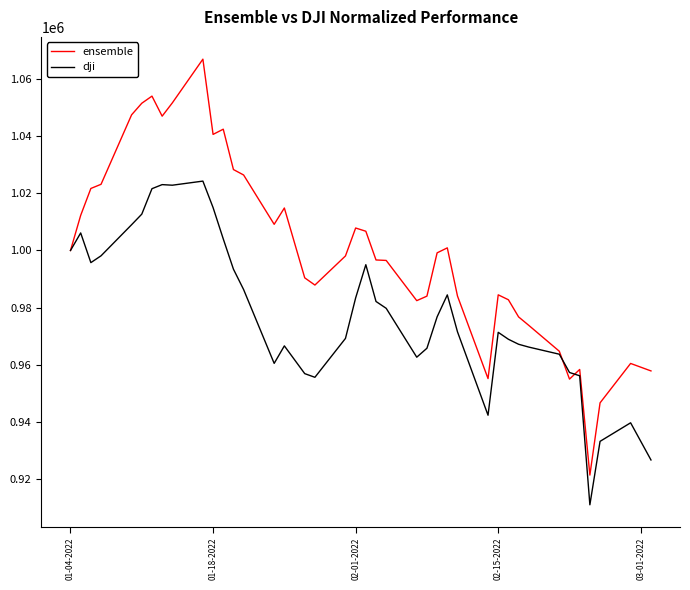

Which series has the largest total across all categories?

ensemble